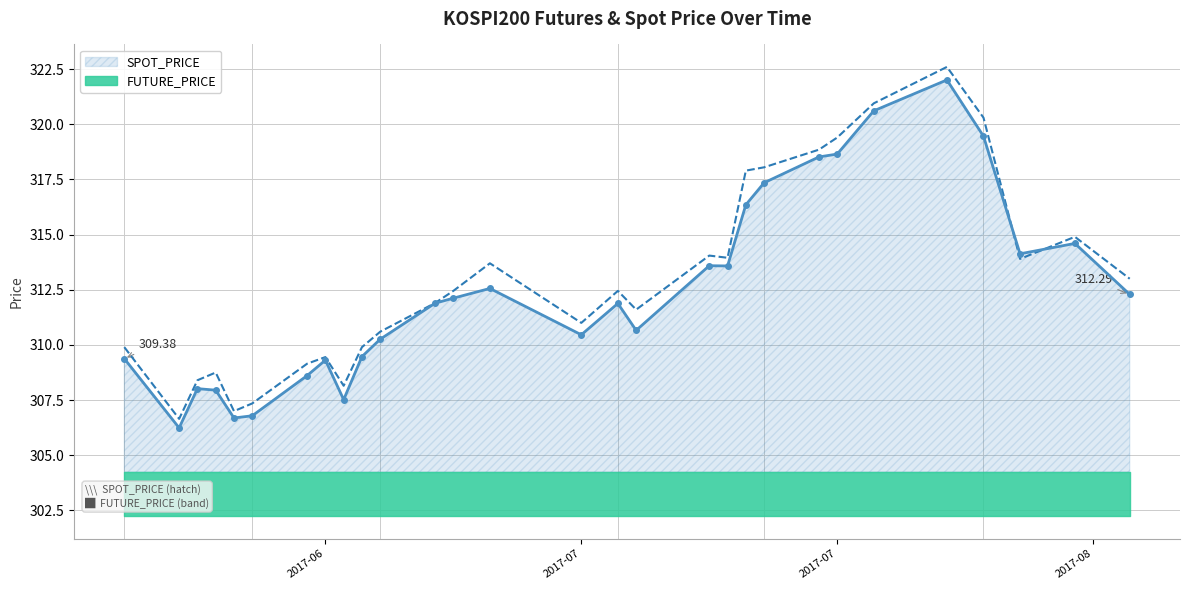

At which category does SPOT_PRICE reach its first local peak?

2017-06-13